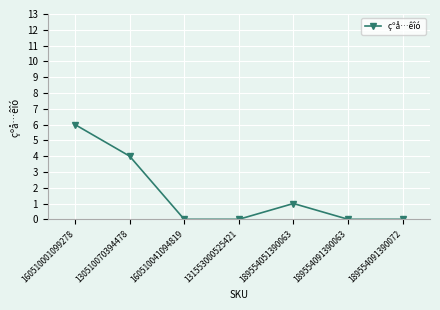

What is the label of the 6th point from the right?

130510070394478